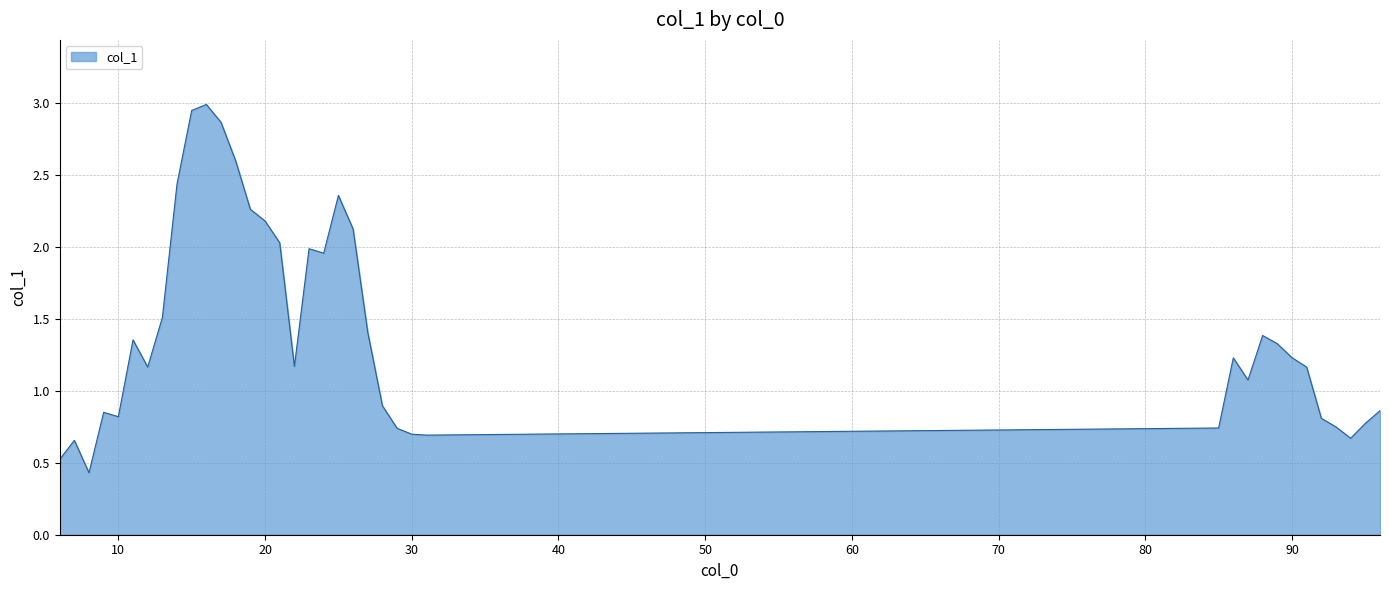

Does the chart have visible grid lines?

Yes